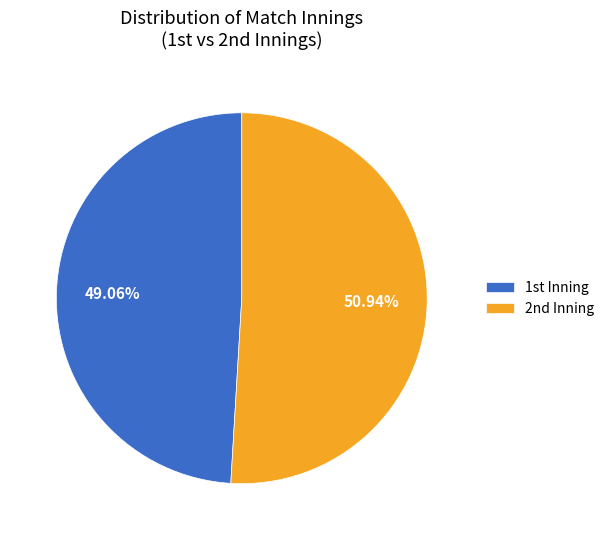

Is there a majority slice in this chart?

Yes